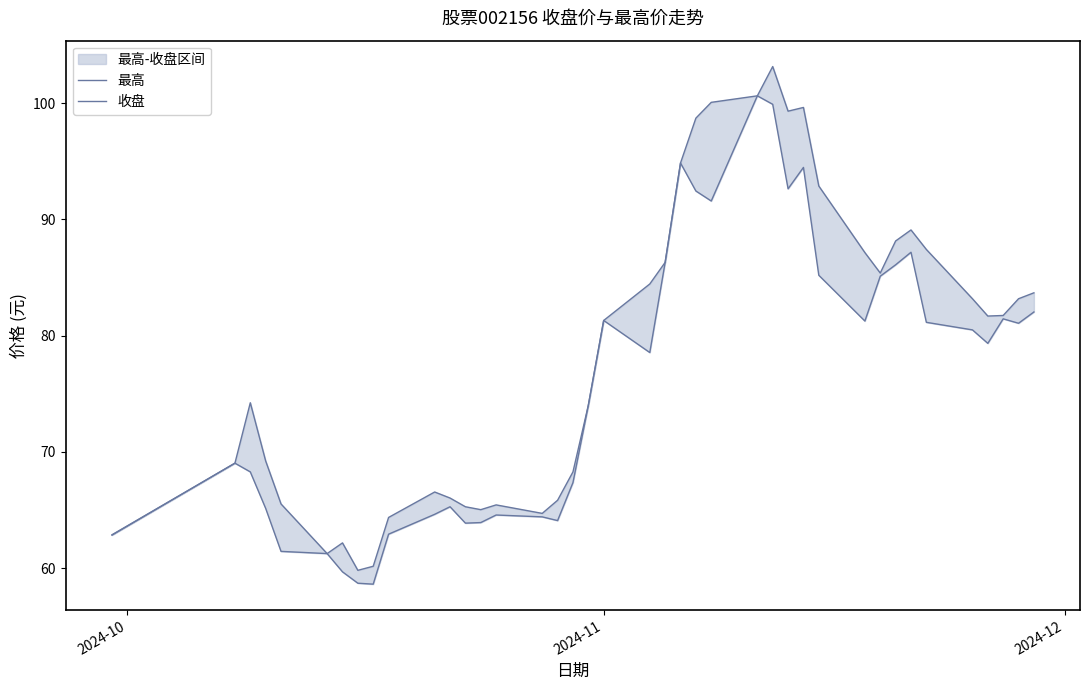

What is the value of the 收盘 point at the 5th from the left?

61.4